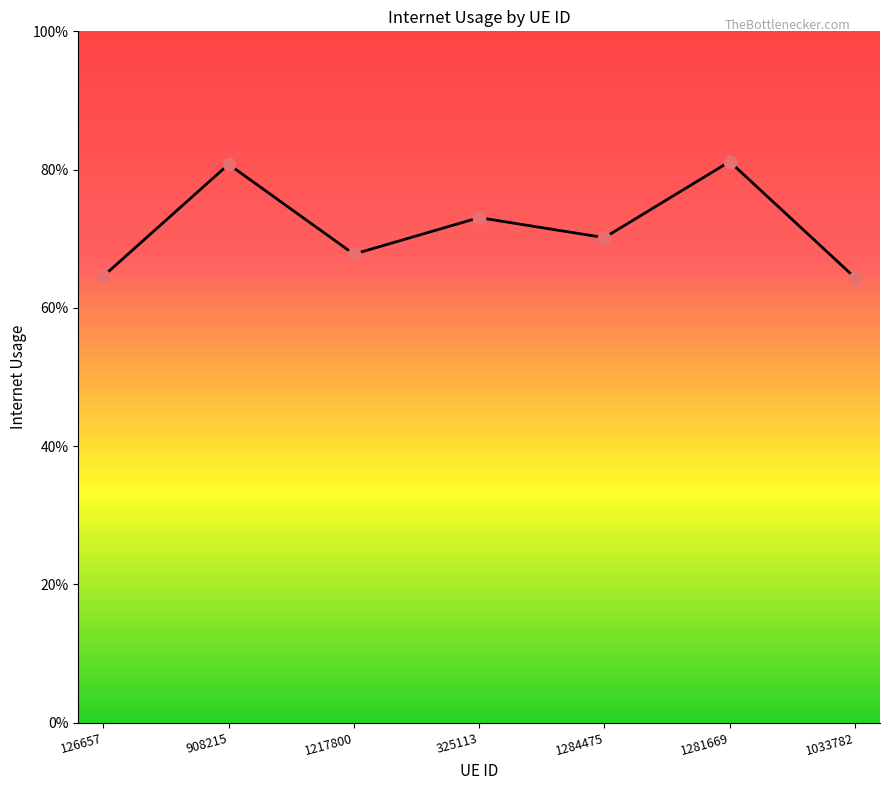

Between 126657 and 1281669, which is larger?

1281669